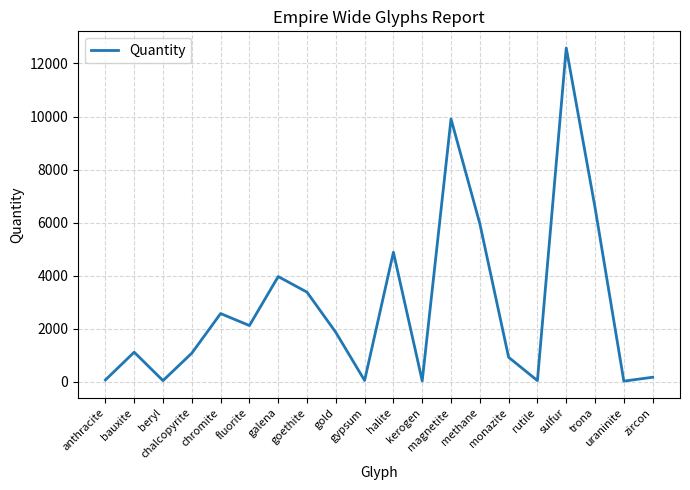

What is the maximum value shown in the chart?

12584